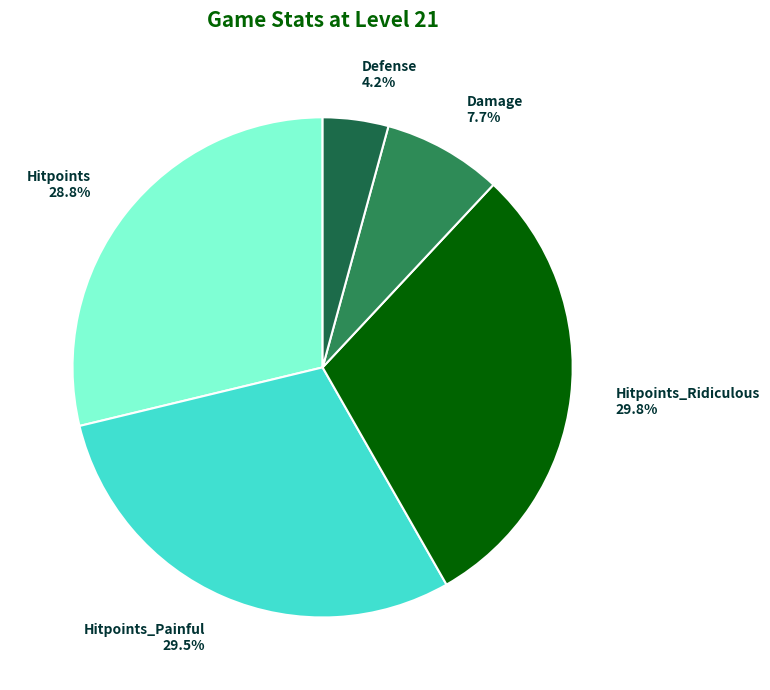

To the nearest percent, what is the difference between the Hitpoints and Defense slice percentages?

25%